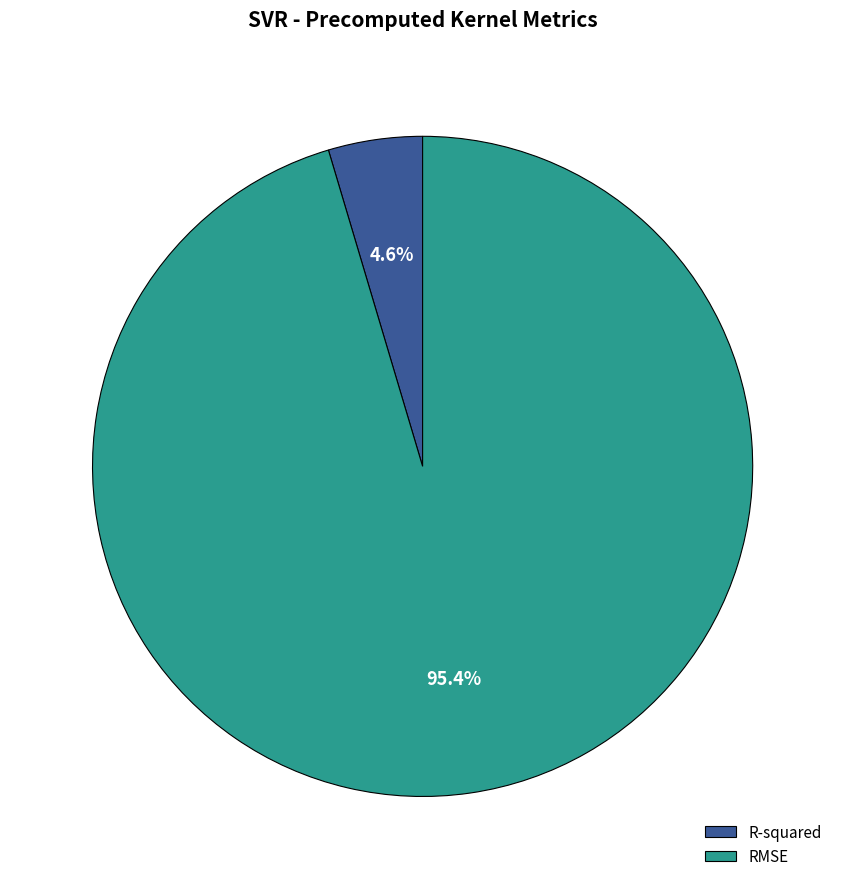

Which has a higher value, R-squared or RMSE?

RMSE